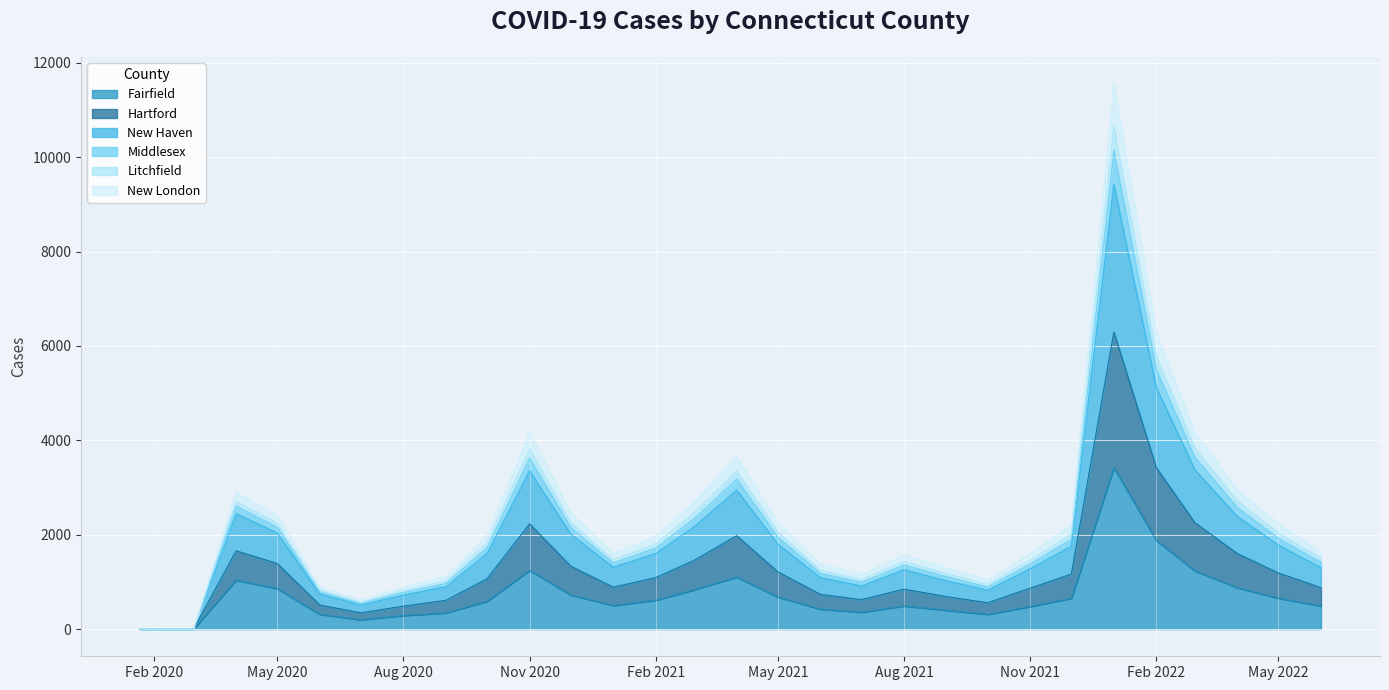

What is the highest value of the Fairfield series?

3421